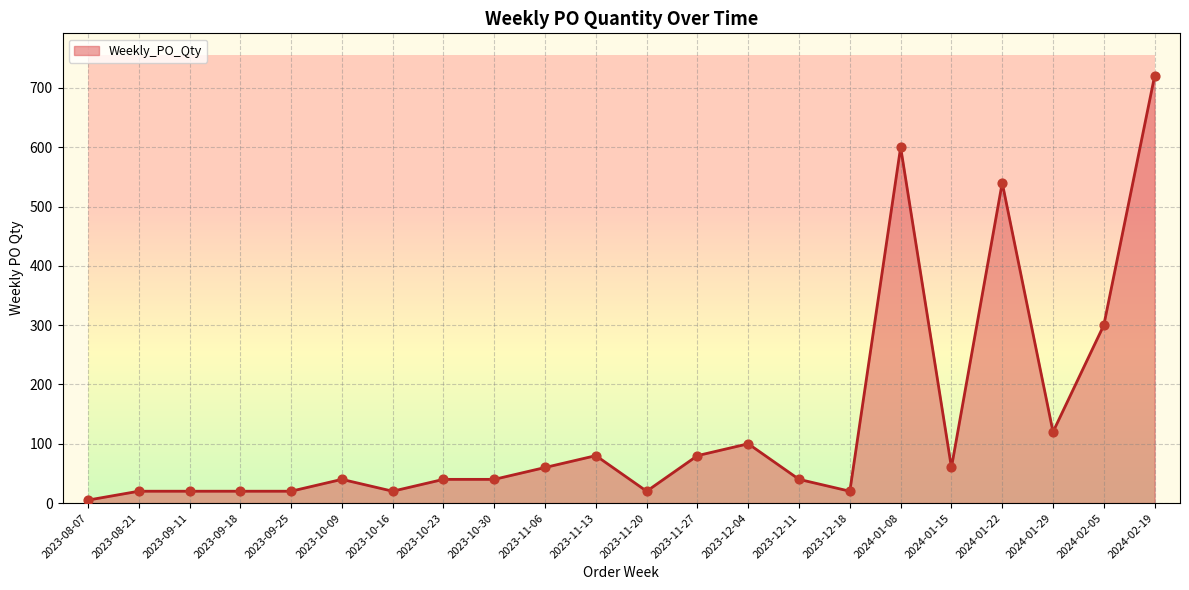

Between 2024-01-15 and 2023-12-11, which is larger?

2024-01-15